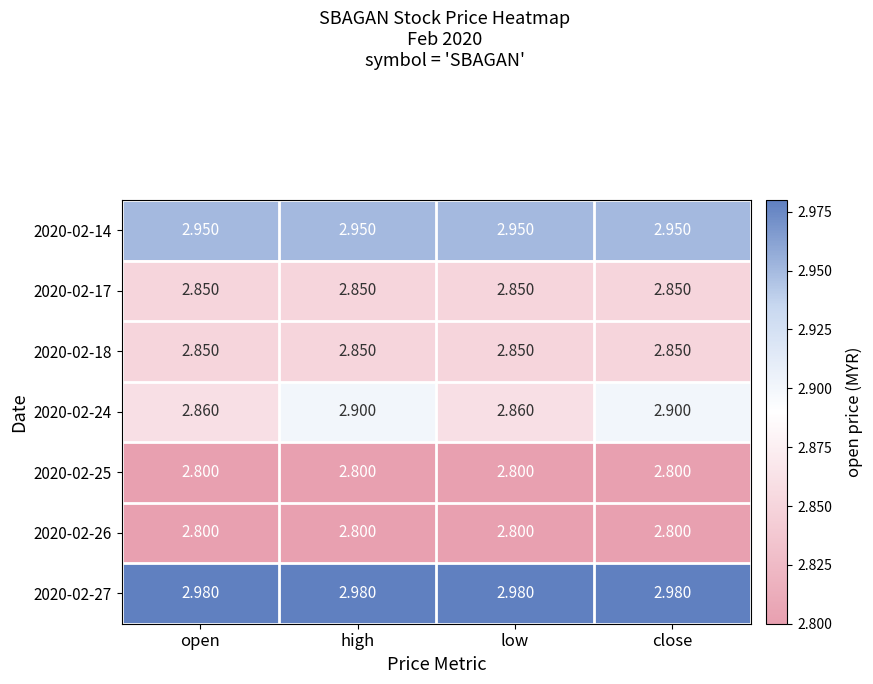

Is the value of 2020-02-27 at close greater than the value of 2020-02-14 at open?

Yes